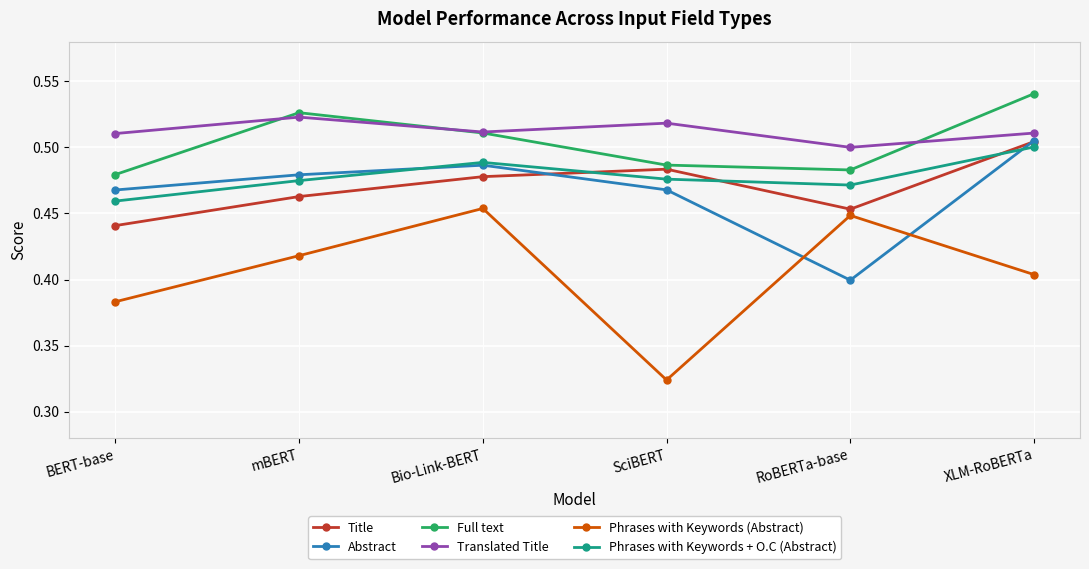

At which label does Abstract reach its minimum?

RoBERTa-base